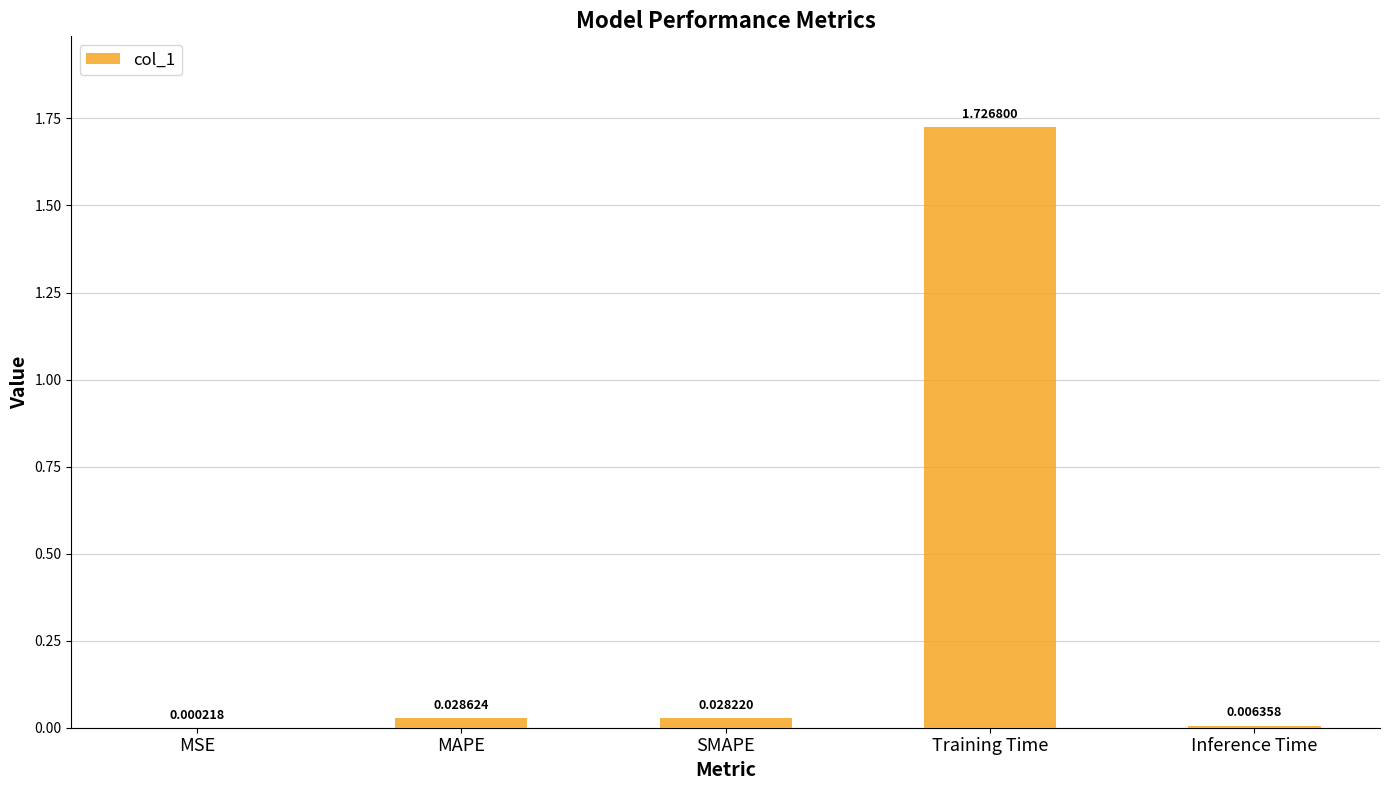

What is the change in value from Training Time to Inference Time?

-1.7